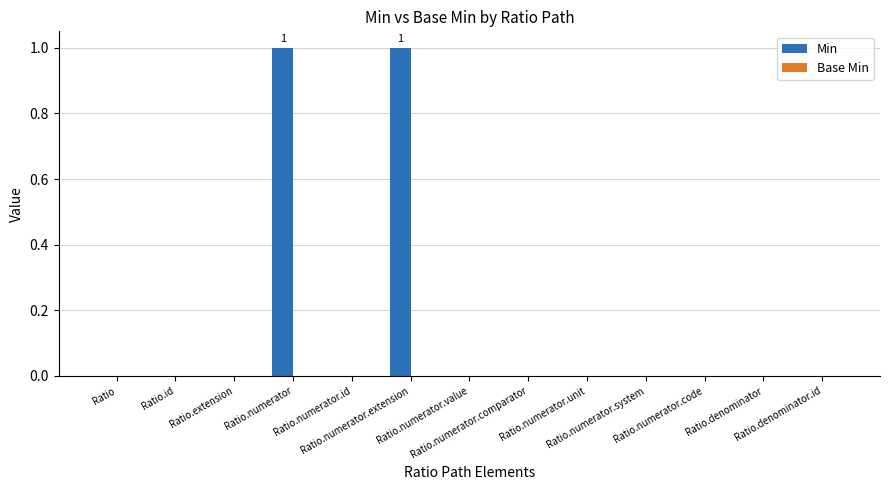

What is the greatest value displayed?

1